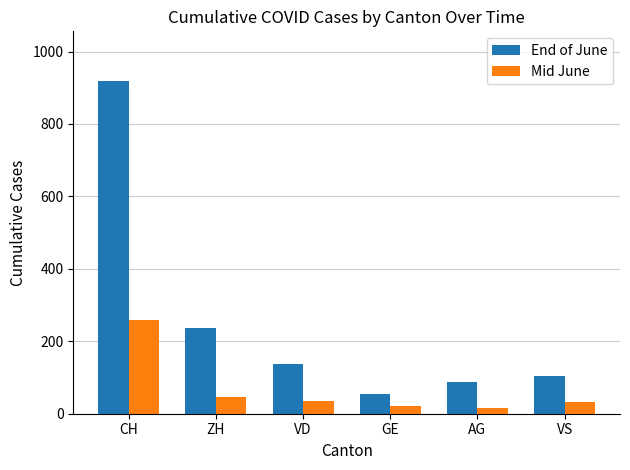

Is it true that End of June equals 51 at ZH?

False